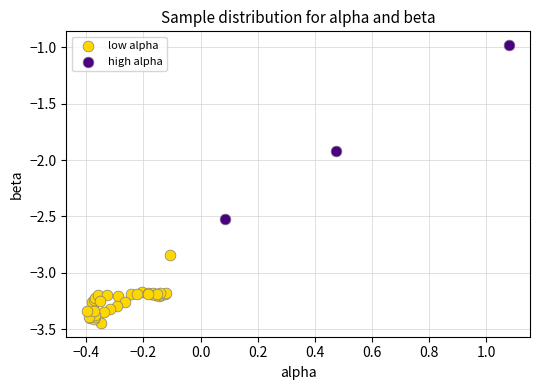

Which series reaches the maximum Y coordinate?

high alpha